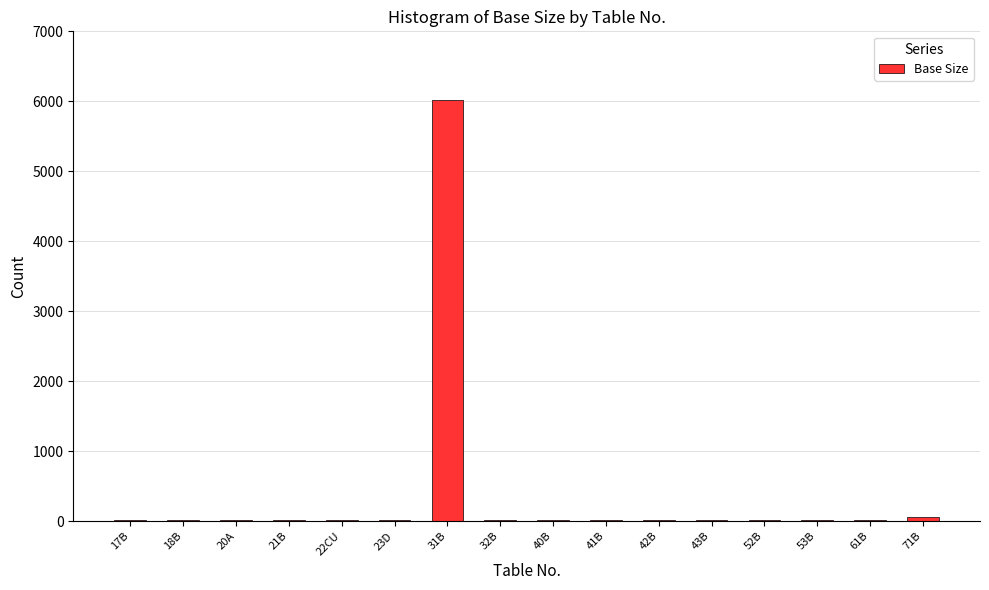

Which category has the highest value across all series?

31B